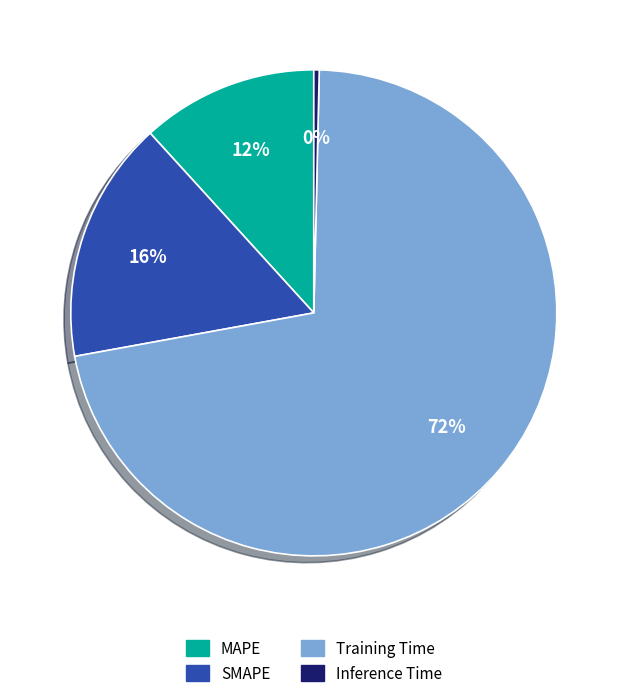

True or false: Training Time accounts for 72% of the total.

True